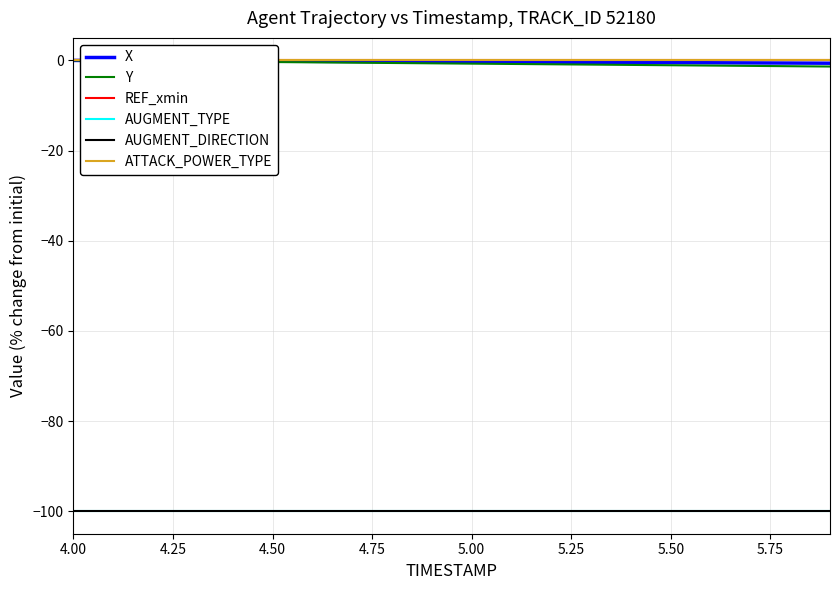

What are all the series names shown in the legend?

X, Y, REF_xmin, AUGMENT_TYPE, AUGMENT_DIRECTION, ATTACK_POWER_TYPE